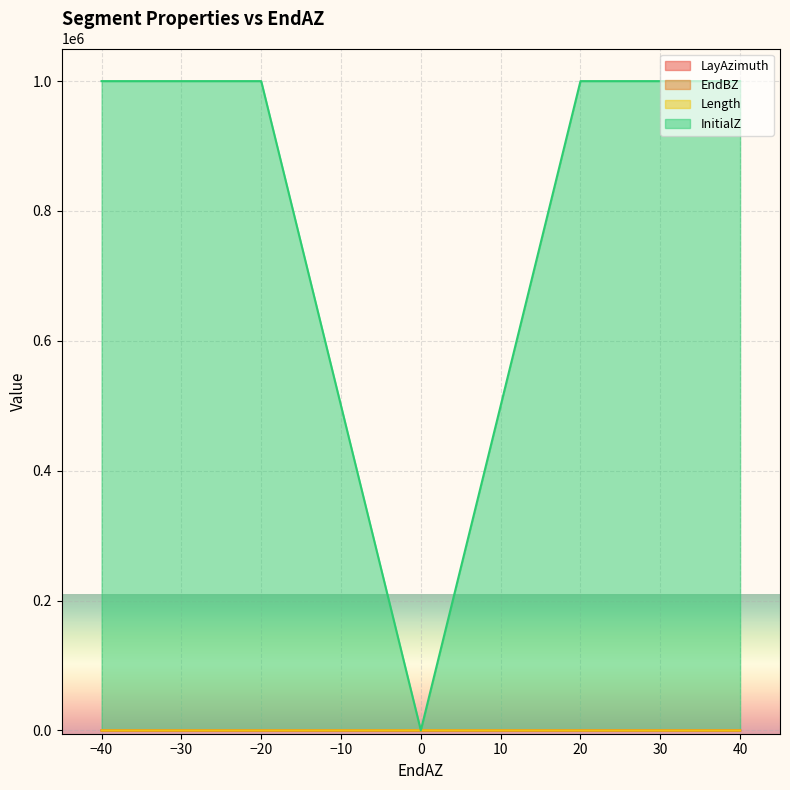

Which series changed the most between 0 and 0?

InitialZ